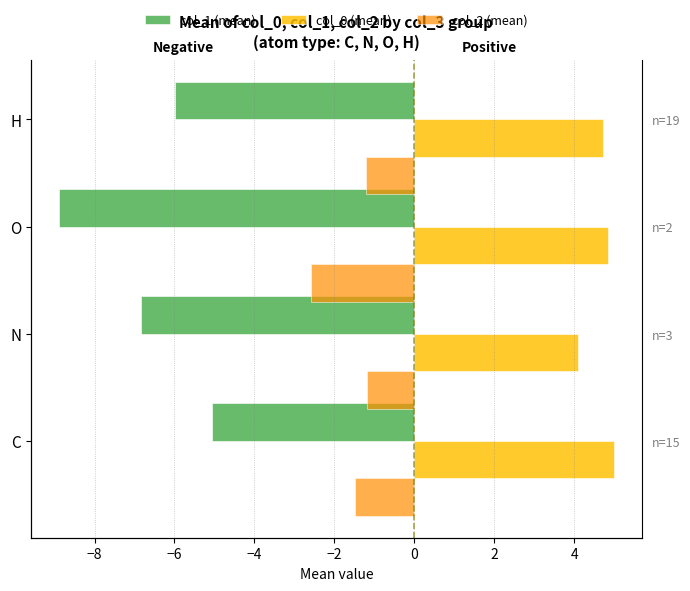

Reading left to right, extract all data points from this chart.

col_1 (mean): -5.1	-6.8	-8.9	-6.0
col_0 (mean): 5.0	4.1	4.8	4.7
col_2 (mean): -1.5	-1.2	-2.6	-1.2